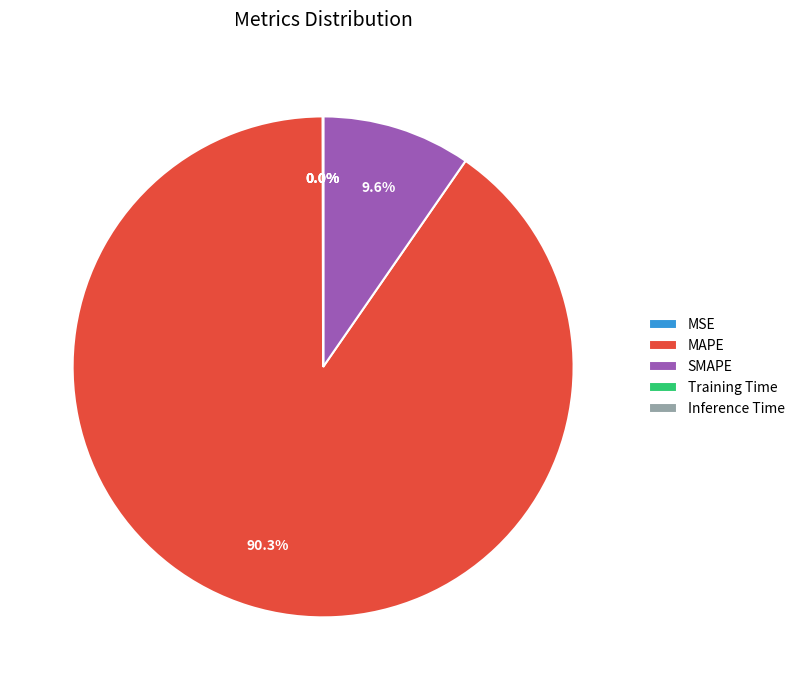

To the nearest percent, what is the difference between the largest and smallest slice percentages?

90%